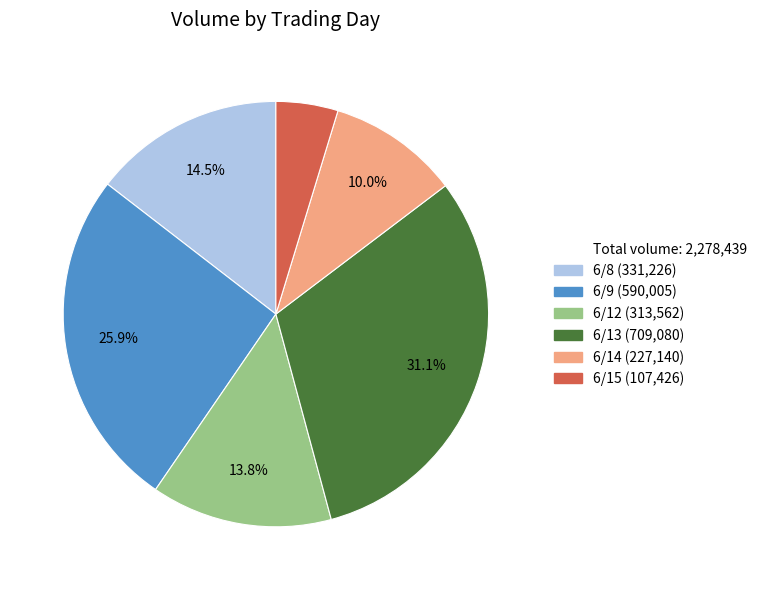

Does any single category account for the majority?

No